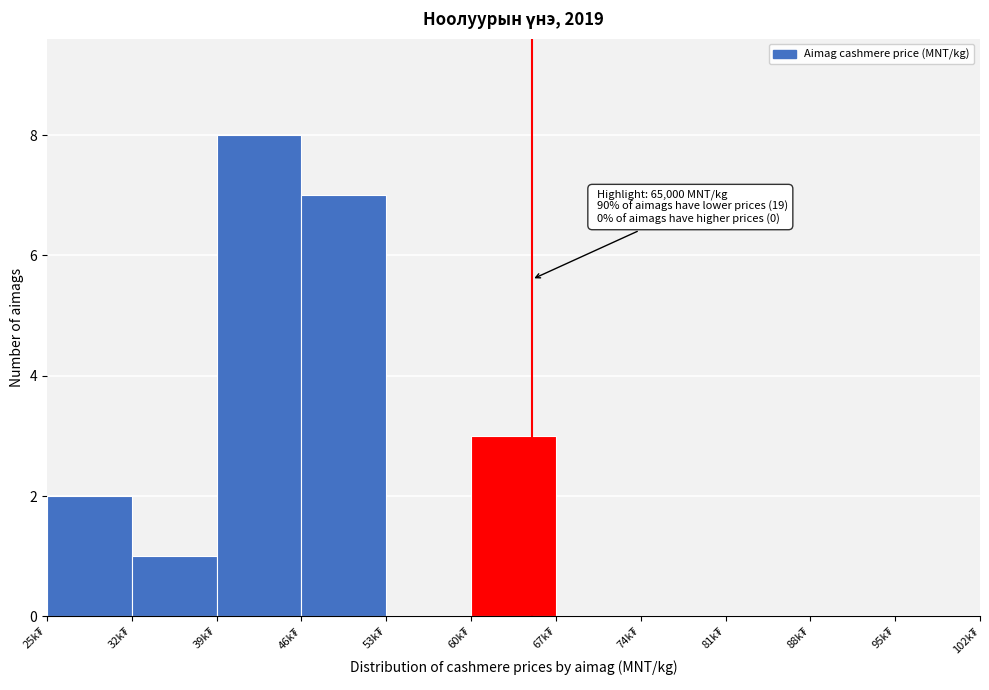

What is the sum of all values?

21